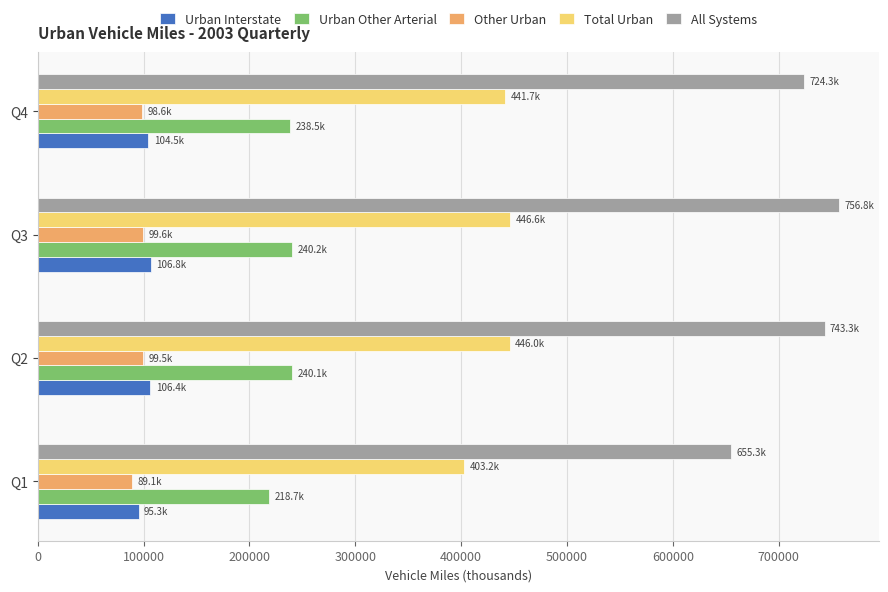

How many values in the Urban Other Arterial series are below 240144?

2